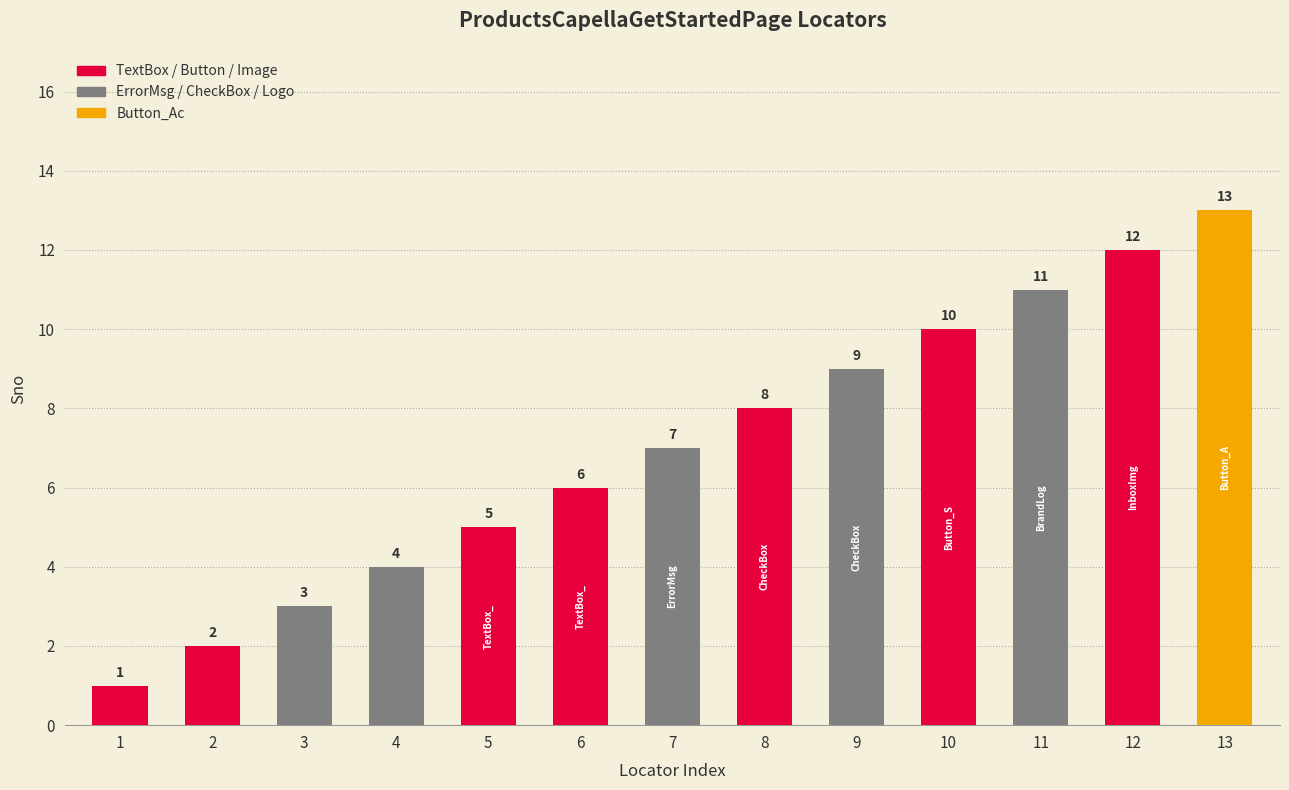

Which has a higher value, 11 or 8?

11